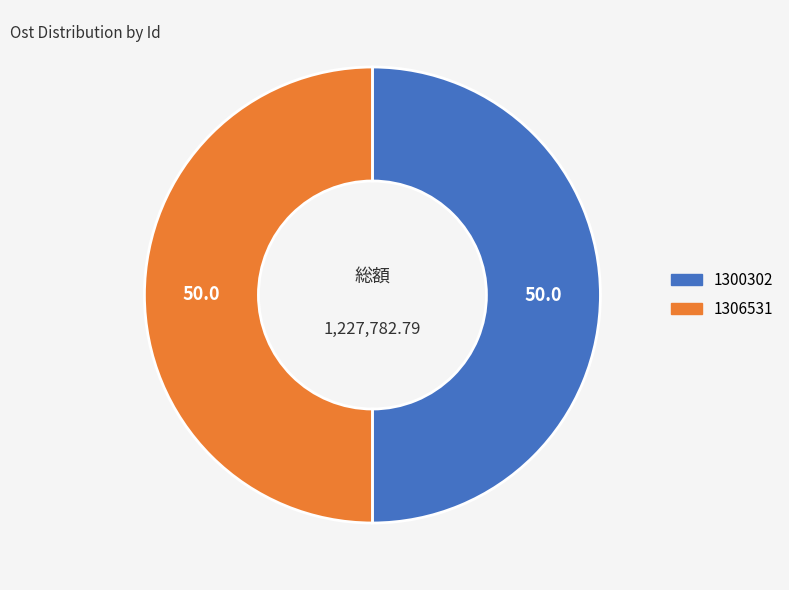

What is the ratio of the value at 1306531 to the value at 1300302?

1.0